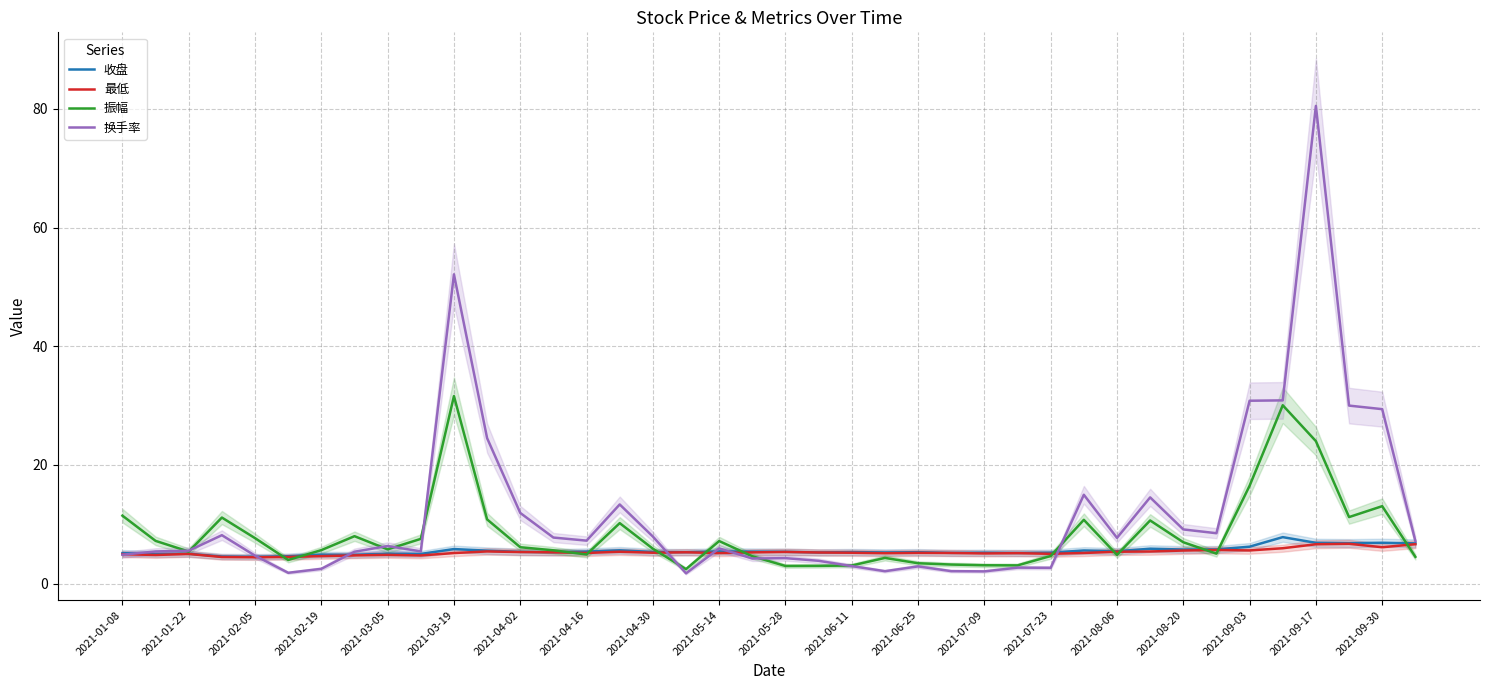

What is the highest value of the 换手率 series?

80.5